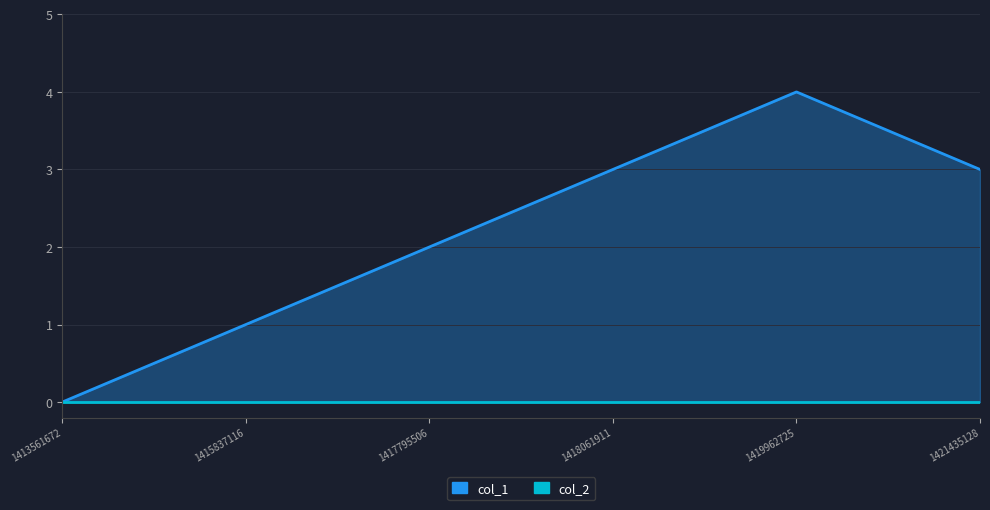

At which label does col_1 reach its minimum?

1413561672